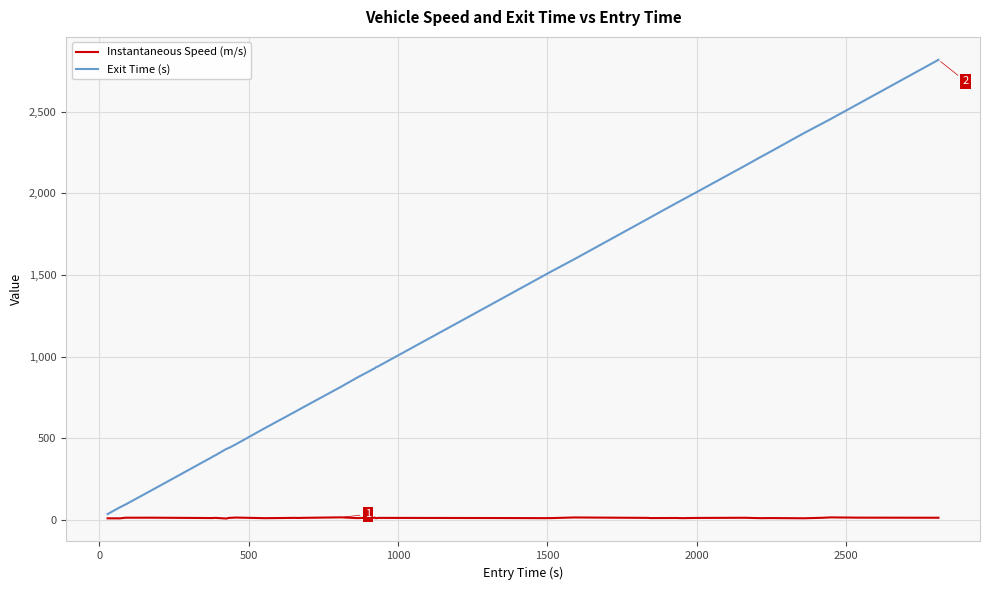

Which series has the largest total across all categories?

Exit Time (s)